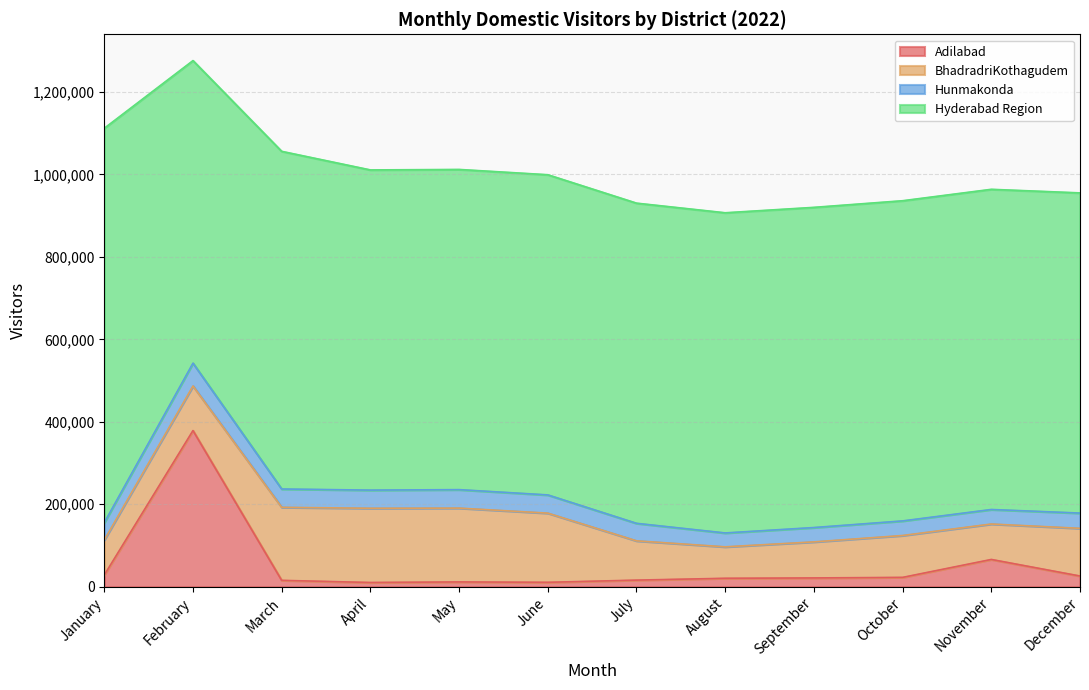

Is it true that Adilabad equals 12440 at September?

False